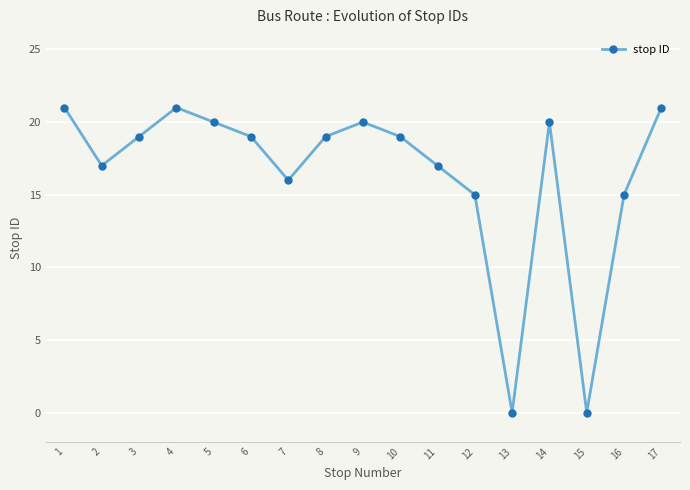

The chart shows a value of 13 at 17. True or false?

False